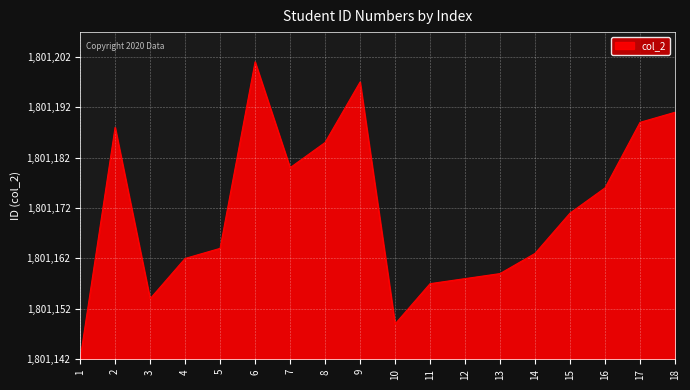

Is it true that the value at 1 is 25?

False